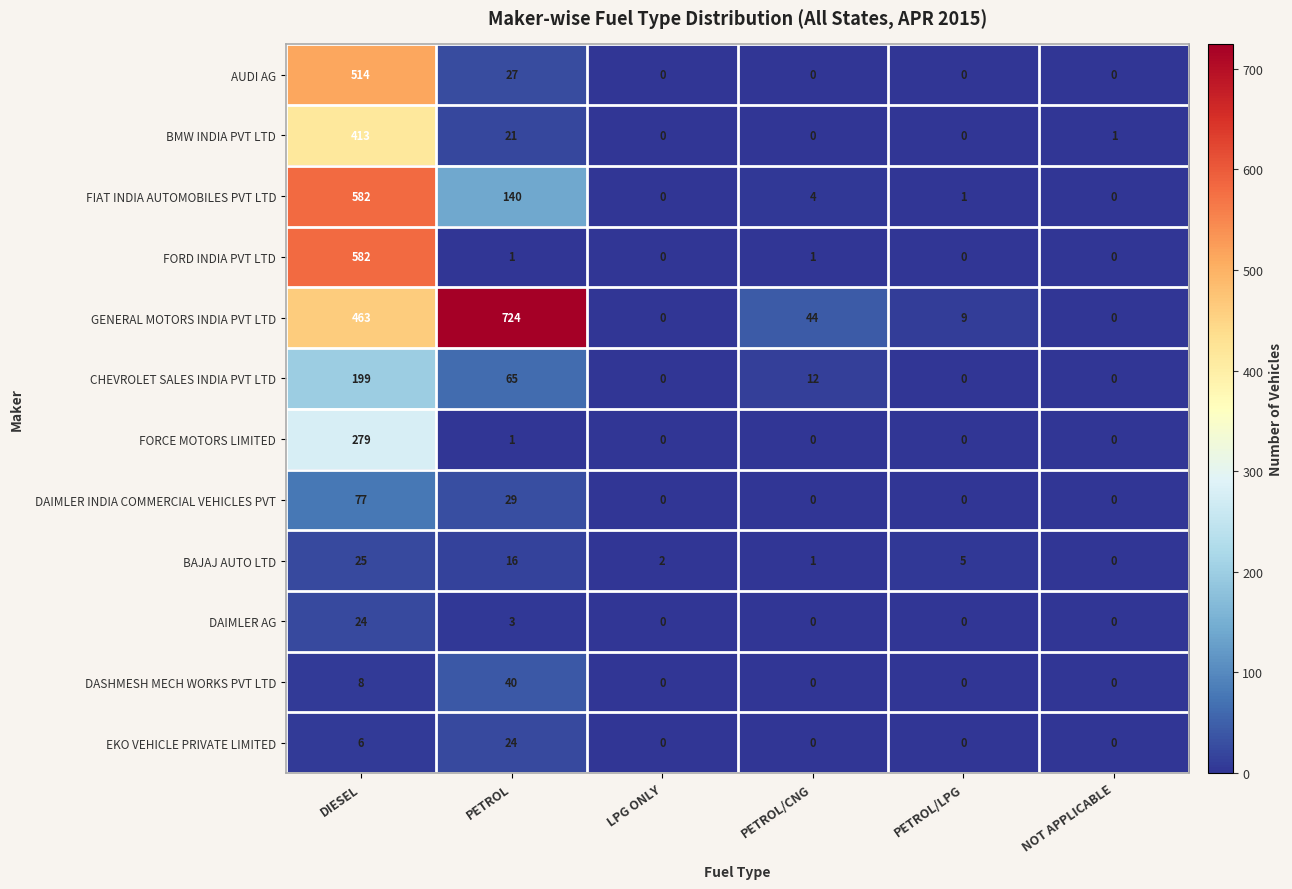

What is the greatest value displayed?

724